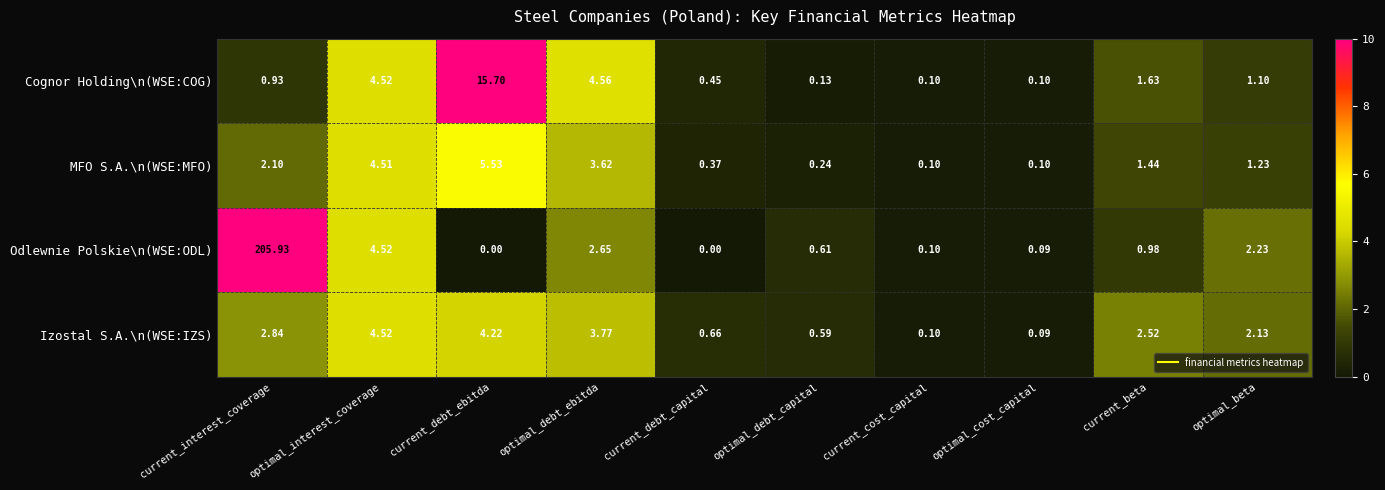

Which series has the widest spread of values?

Odlewnie Polskie\n(WSE:ODL)